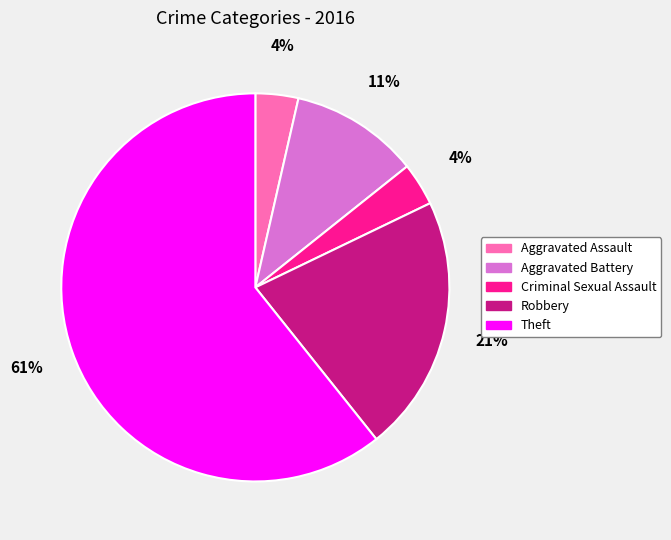

Which slice is the largest?

Theft